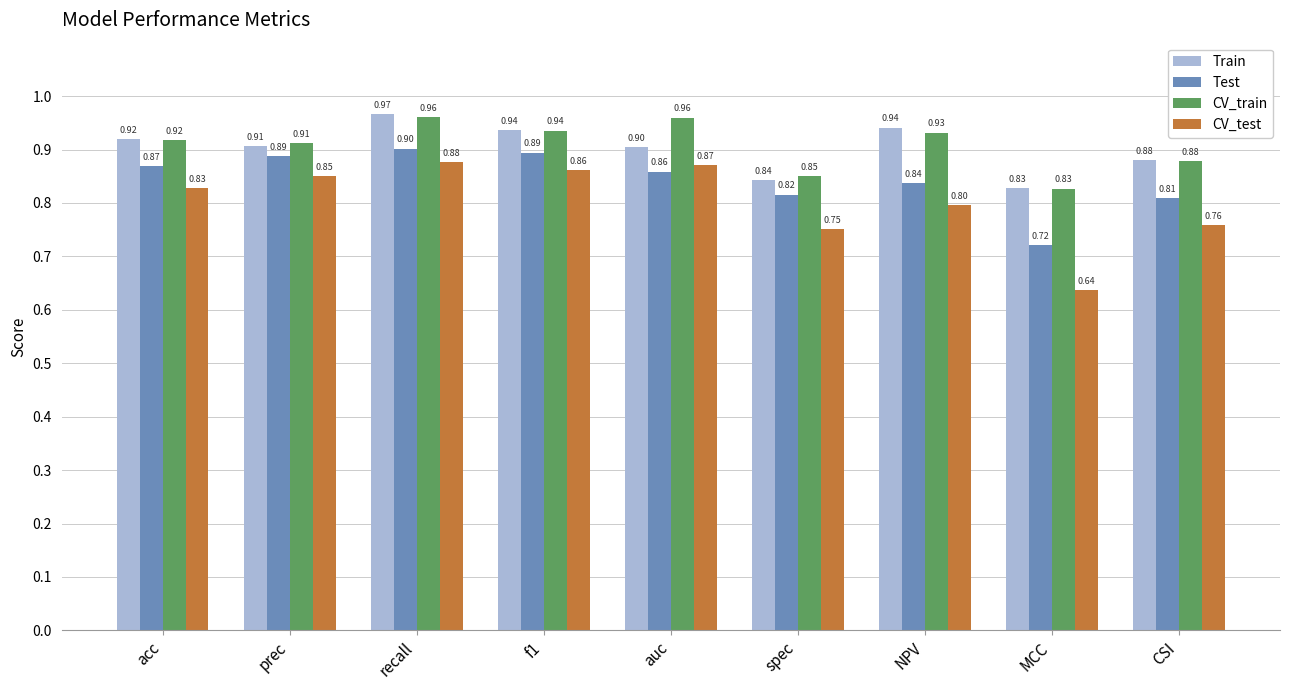

At which label is Train closest to 0?

MCC